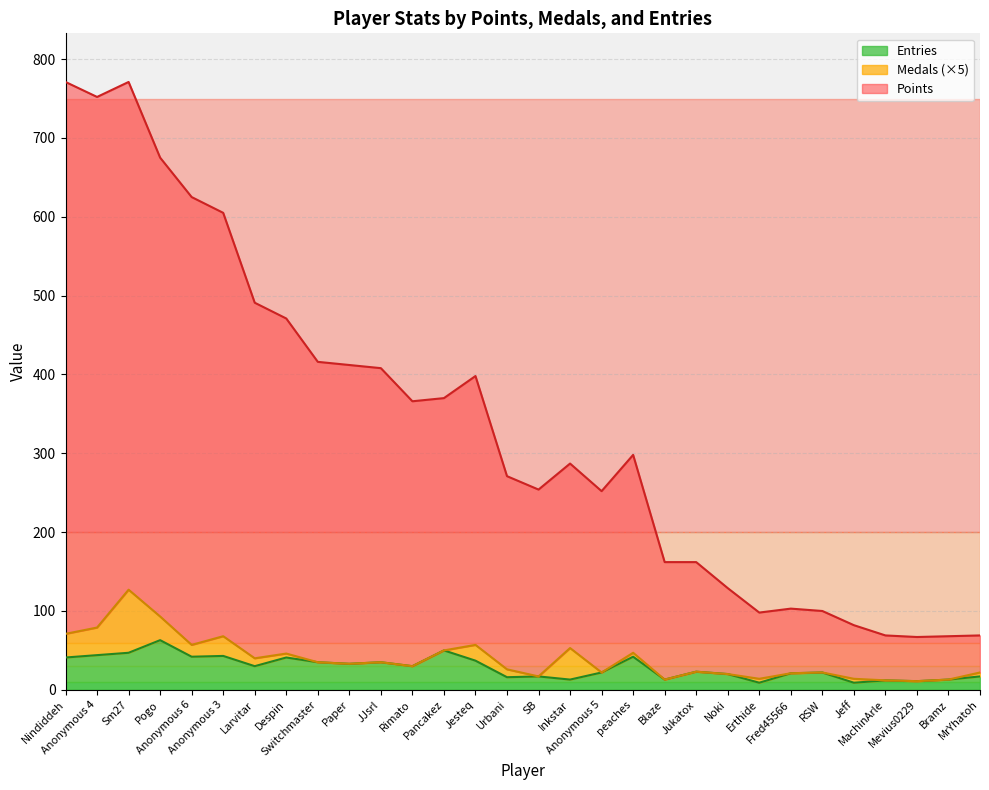

True or false: Entries and Points cross at least once.

False